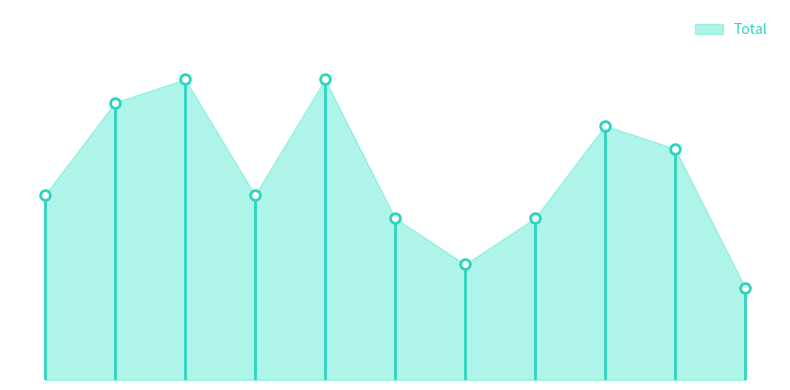

Between 2022 and 2019, which is larger?

2019